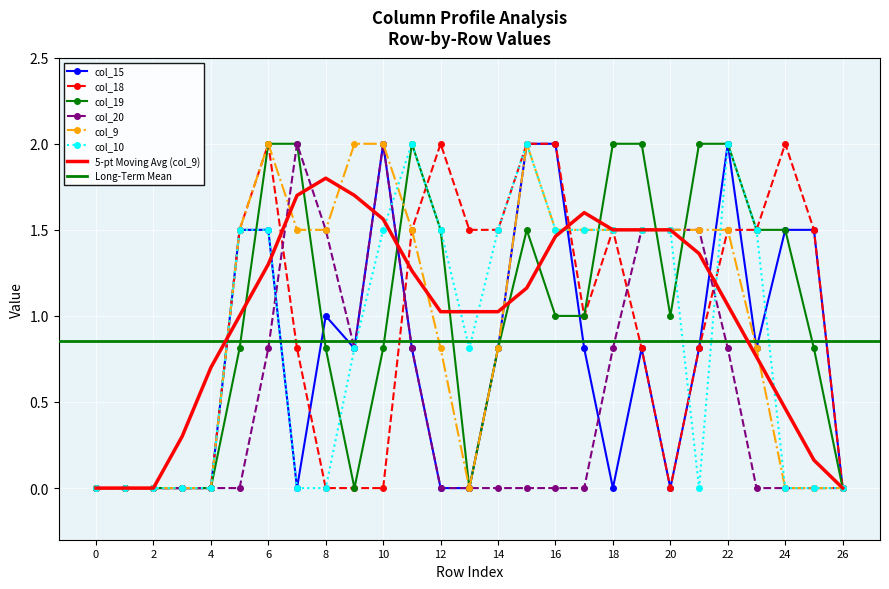

Which series ends up on top after the final intersection of col_10 and col_20?

col_10